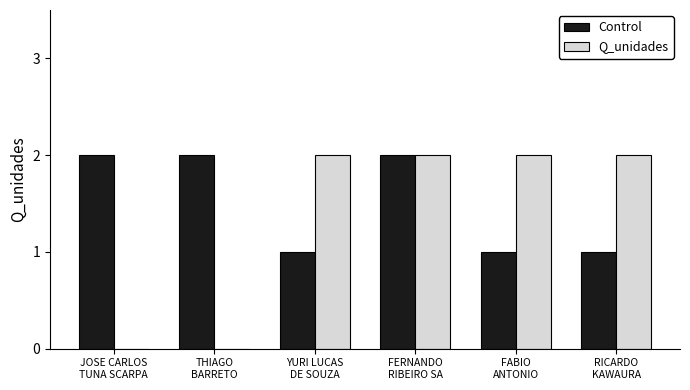

What is the sum of all Control values?

9